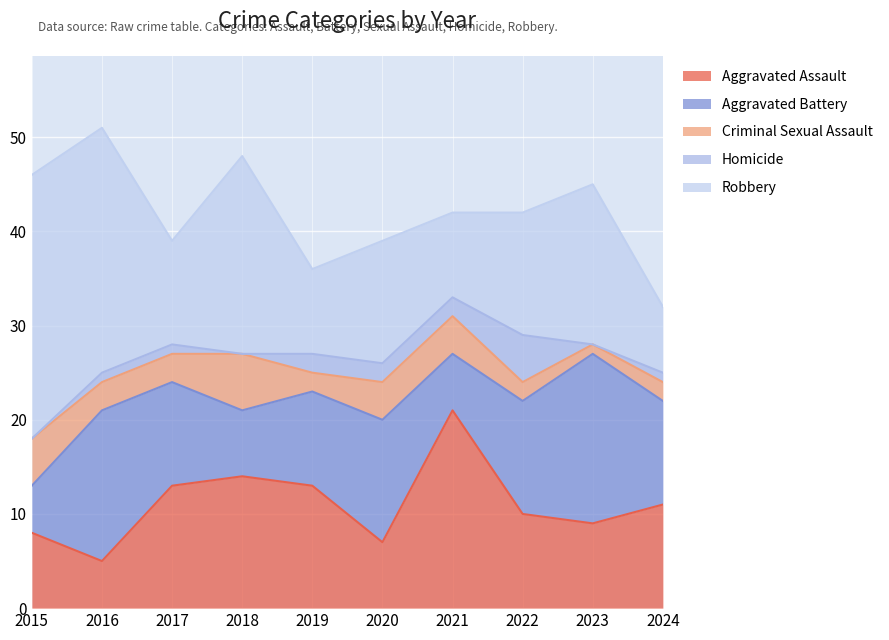

Is it true that Aggravated Battery equals 10 at 2019?

True